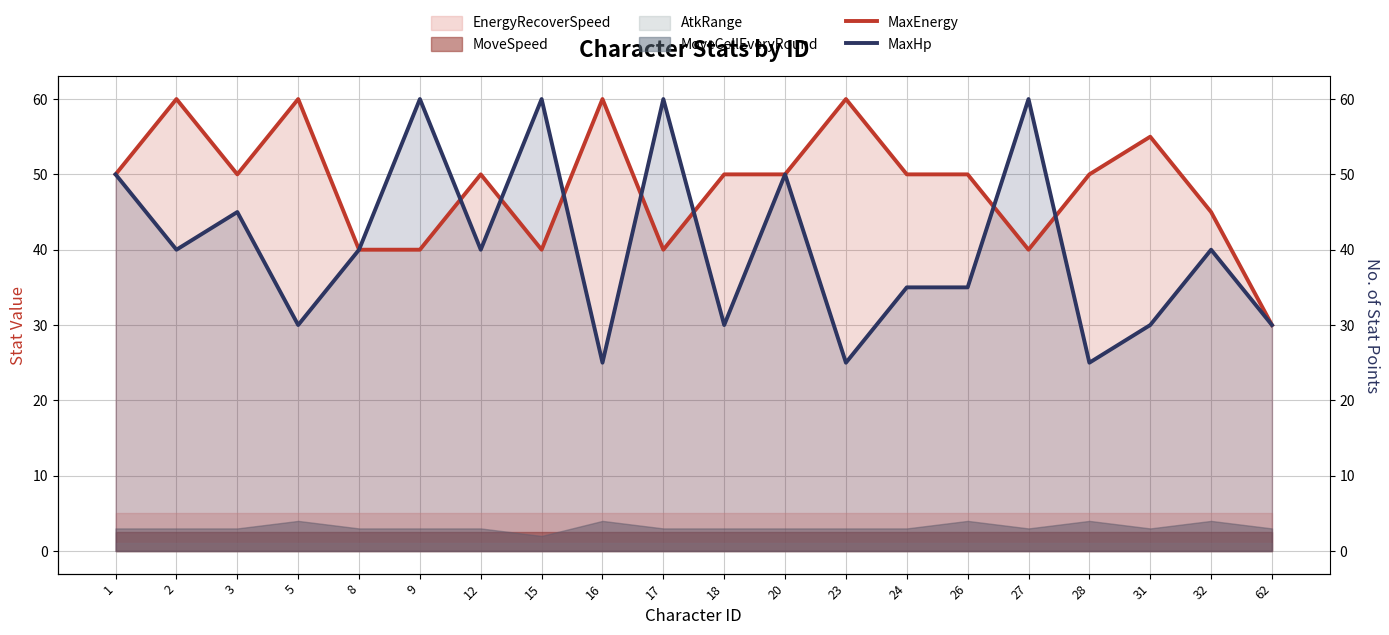

The value of MaxHp at 3 is 63. True or false?

False